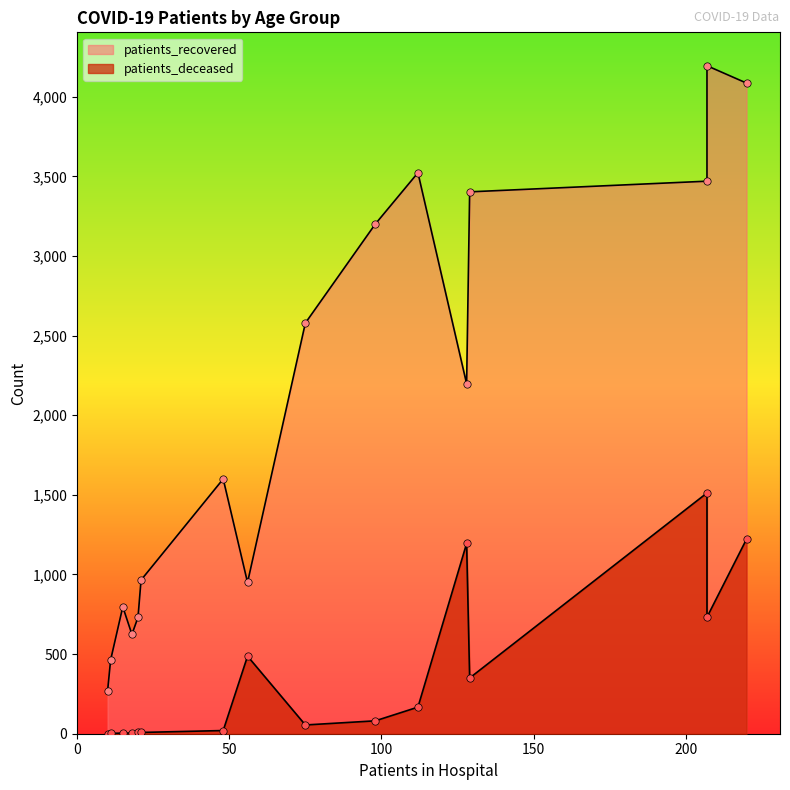

What are all the series names shown in the legend?

patients_recovered, patients_deceased